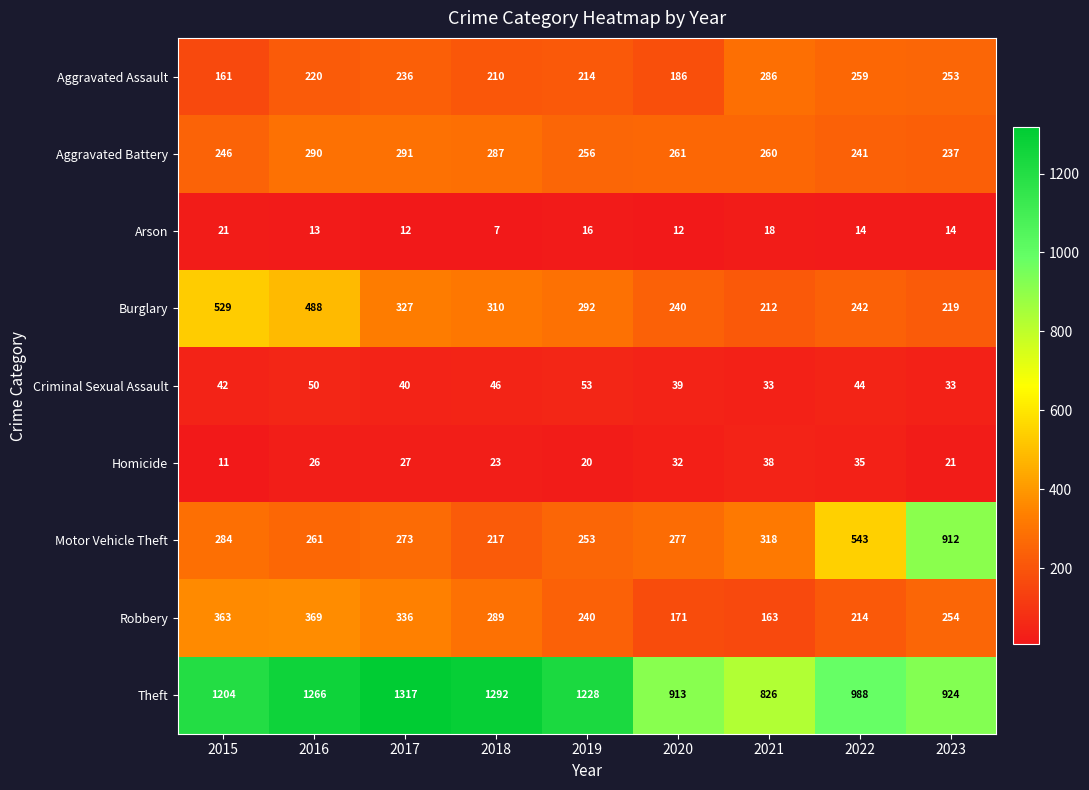

Rank the series at 2020 from highest to lowest value.

Theft, Motor Vehicle Theft, Aggravated Battery, Burglary, Aggravated Assault, Robbery, Criminal Sexual Assault, Homicide, Arson